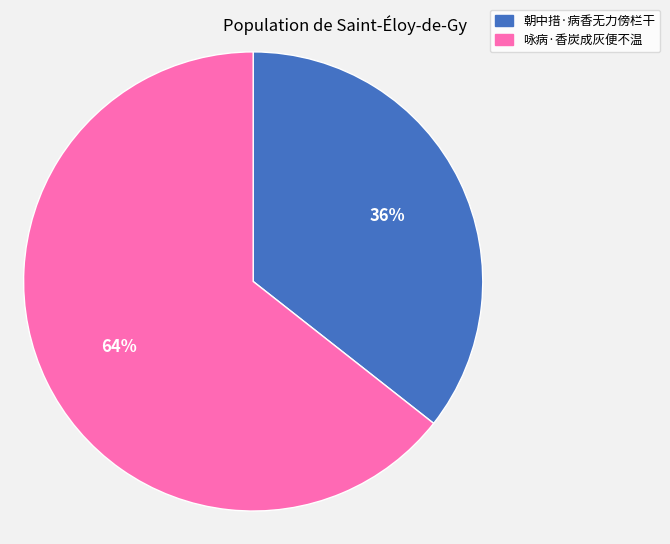

To the nearest percent, what is the combined percentage of 朝中措·病香无力傍栏干 and 咏病·香炭成灰便不温?

100%